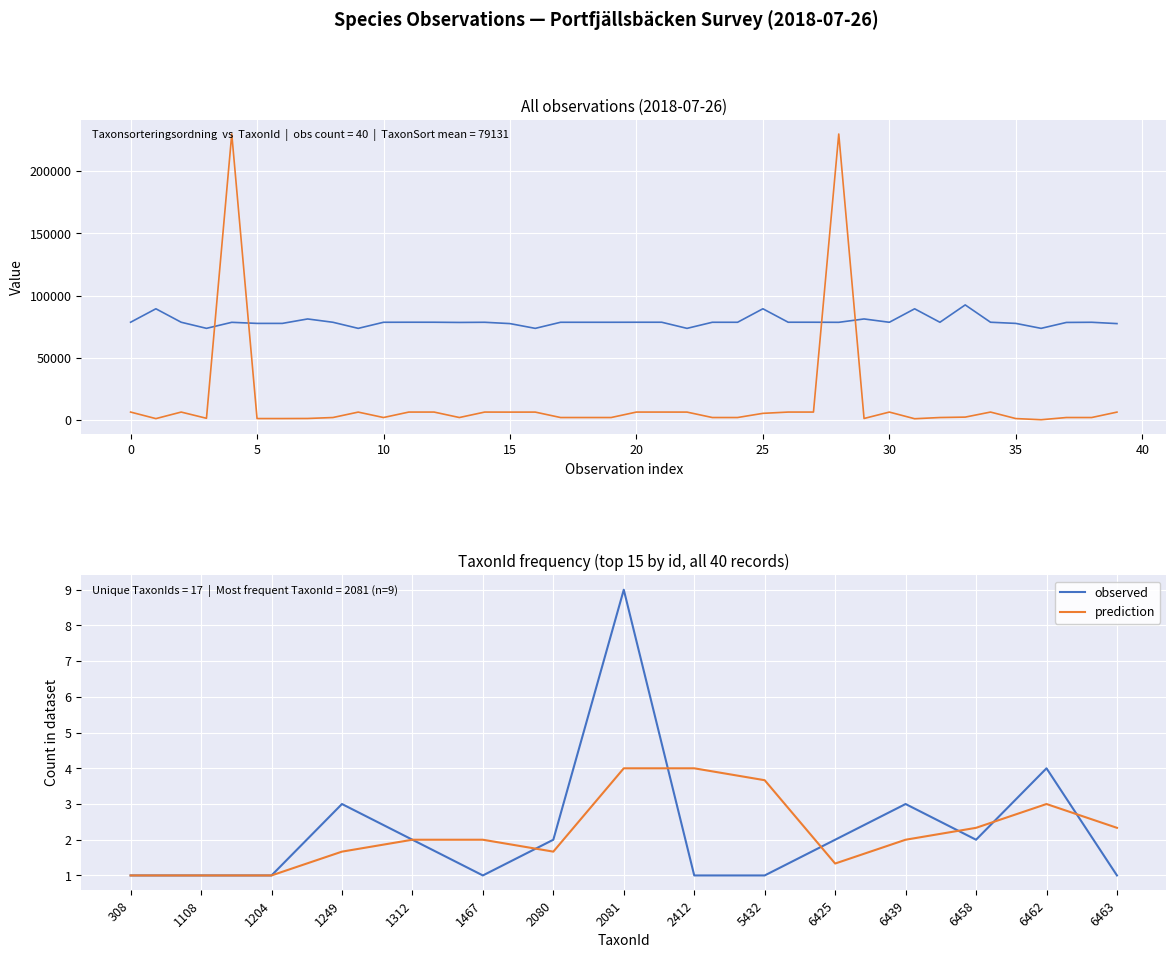

How many intersections are there between Taxonsorteringsordning and TaxonId?

4